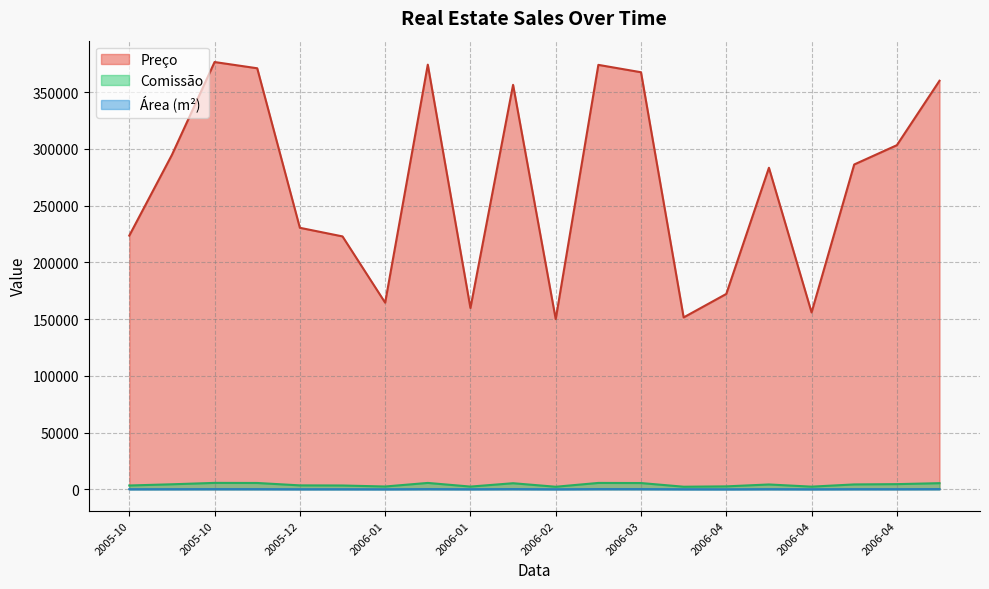

What is the highest value of the Preço series?

376600.0